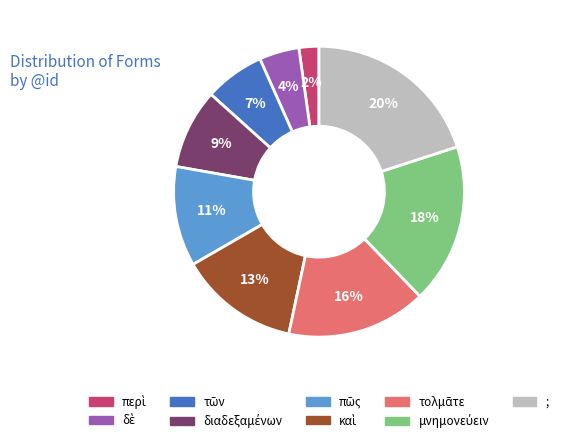

To the nearest percent, what portion does ; represent?

20%